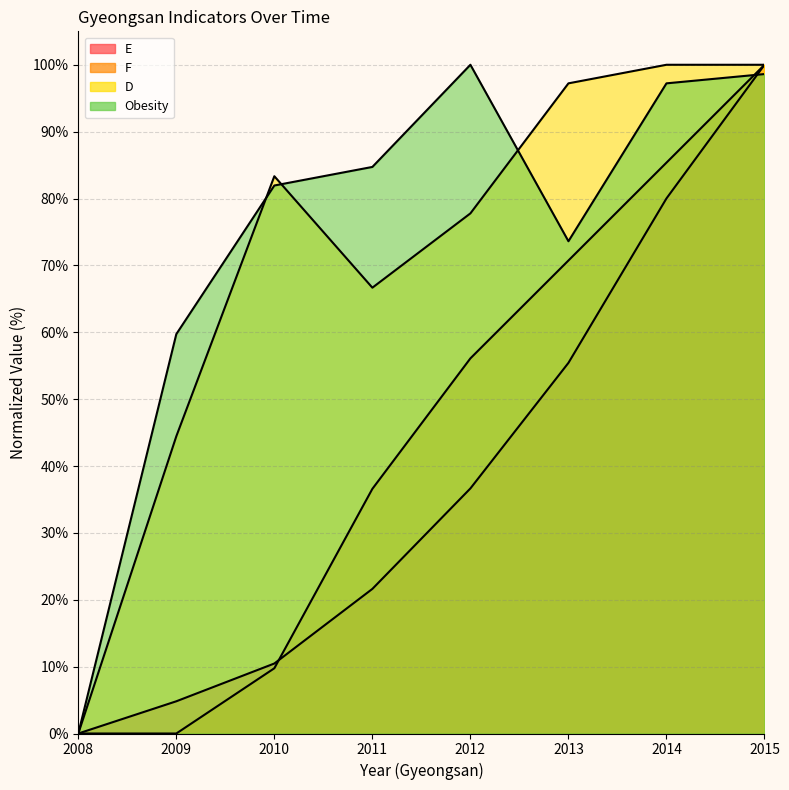

List the series in order of their peak value, highest first.

E, F, D, Obesity